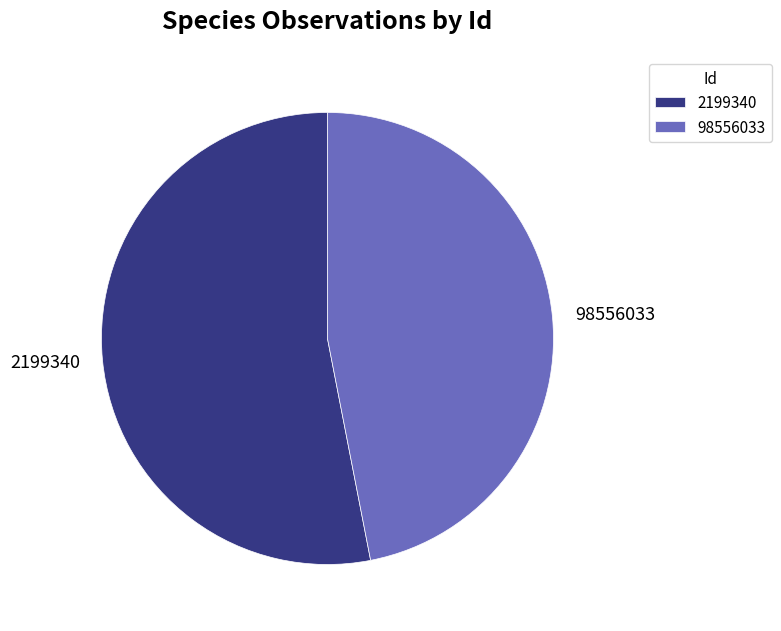

What is the smallest slice in the pie chart?

98556033